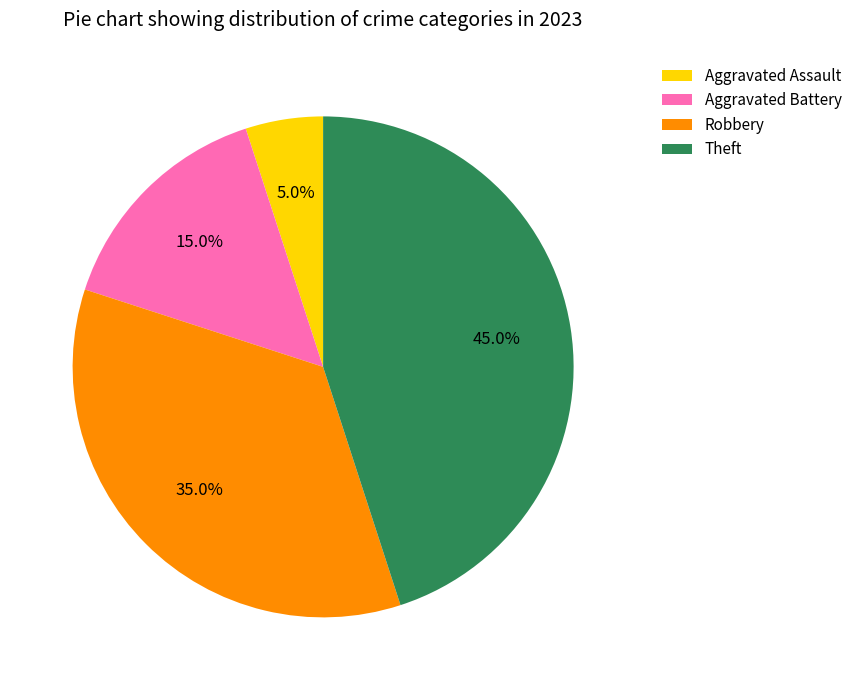

What is the largest slice in the pie chart?

Theft